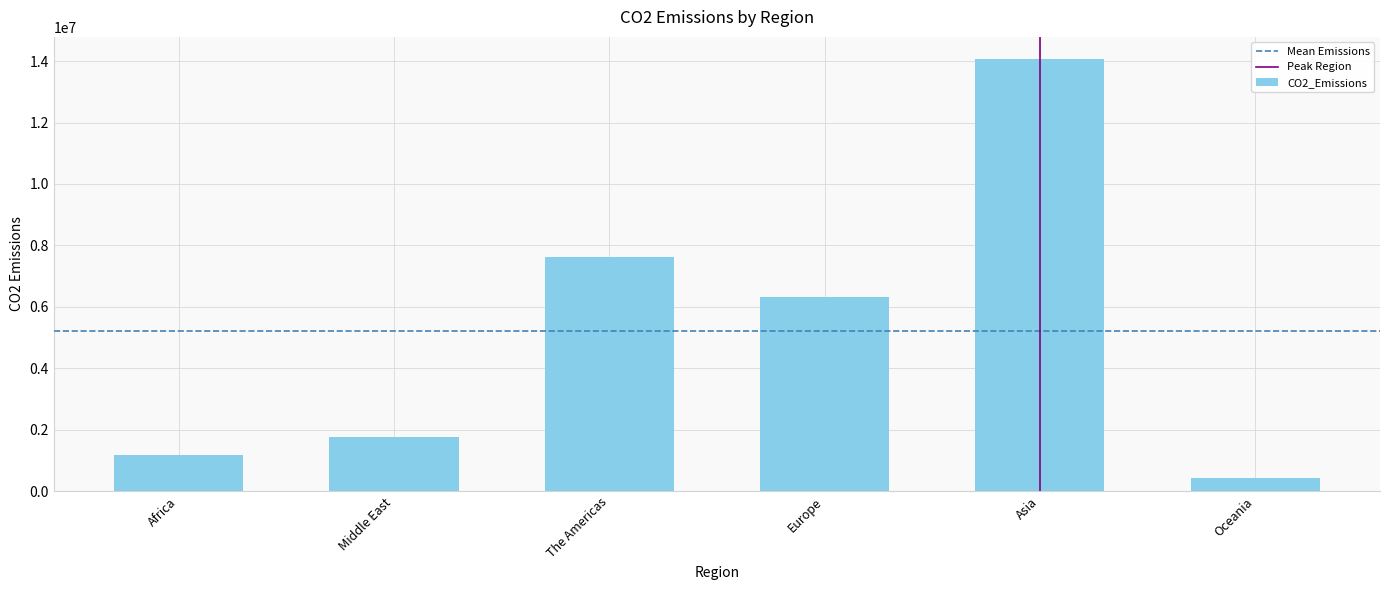

What is the value of the 3rd bar from the left?

7624350